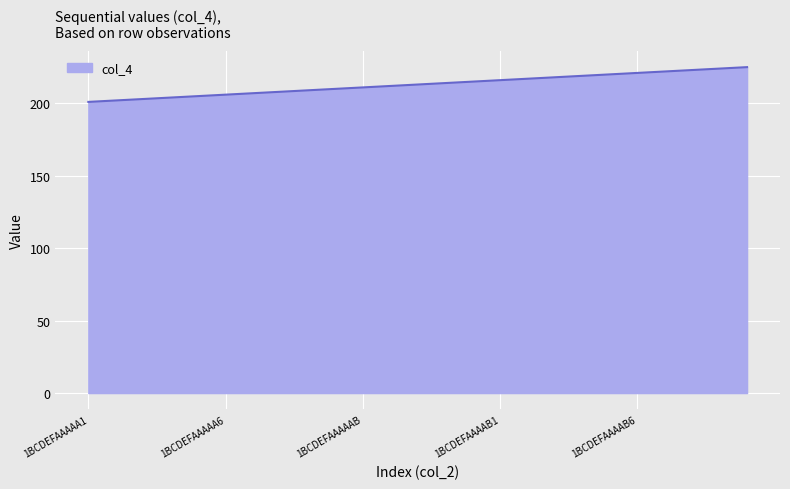

What is the difference between the maximum and minimum values?

24